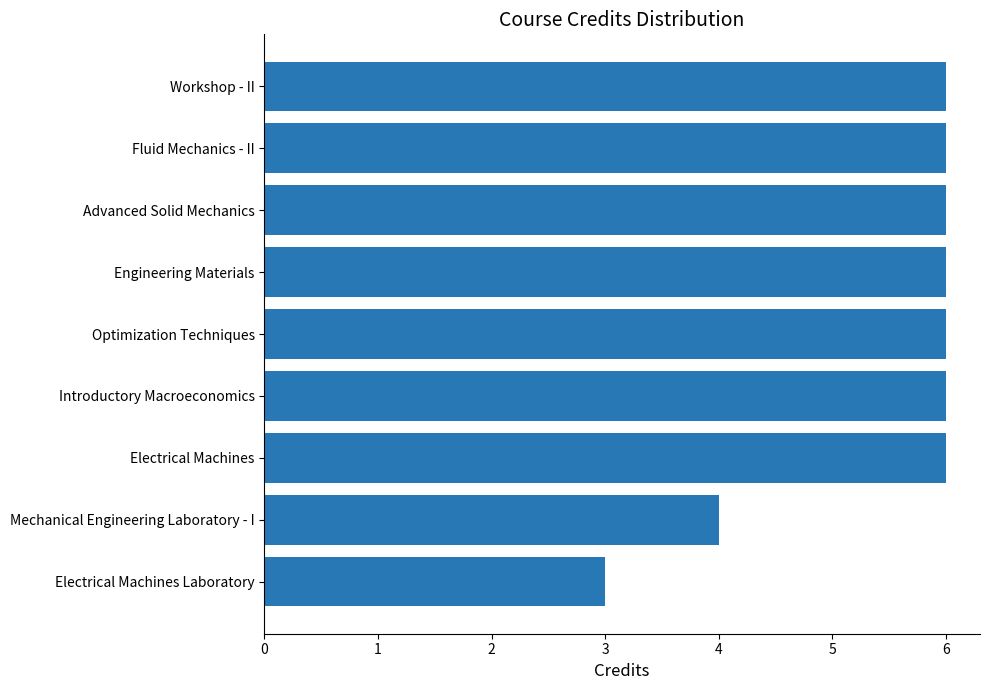

Approximately how many times larger is the value at Optimization Techniques compared to Mechanical Engineering Laboratory - I?

1.5